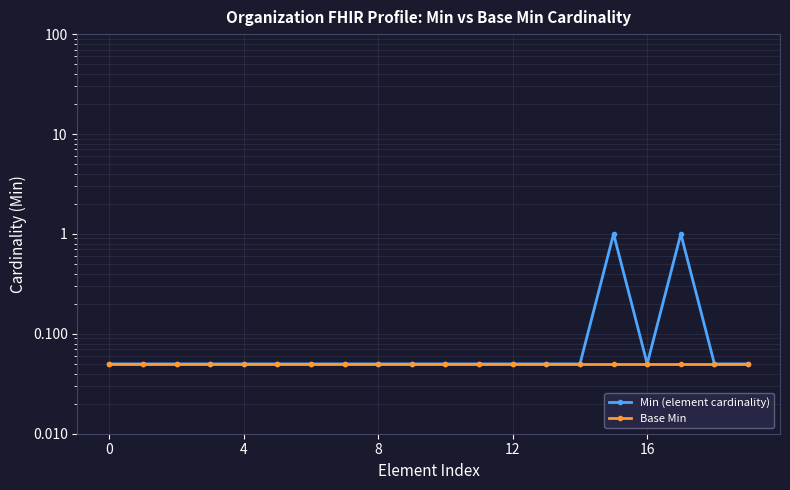

Rank the series at 0 from highest to lowest value.

Min (element cardinality), Base Min